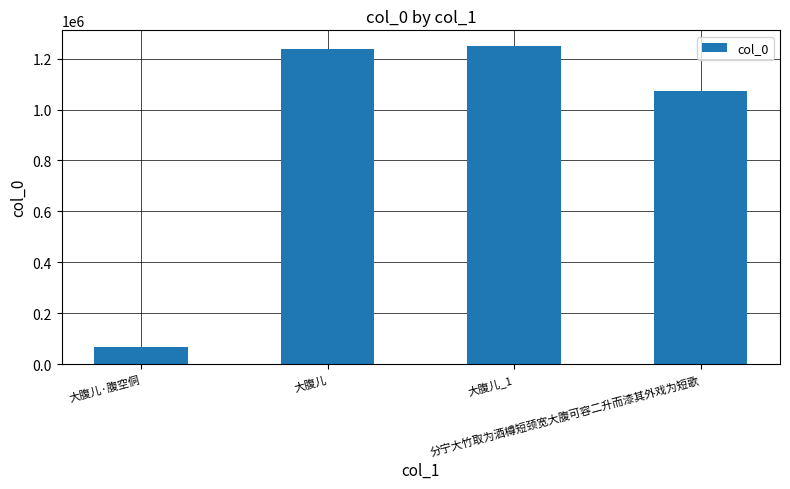

What position from the right is 分宁大竹取为酒樽短颈宽大腹可容二升而漆其外戏为短歌?

1